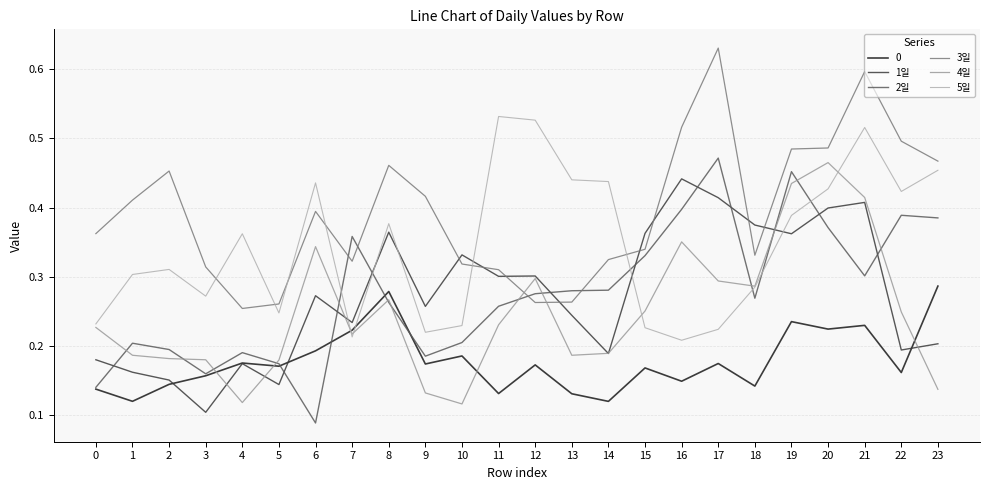

Which label corresponds to the smallest value in the chart?

6